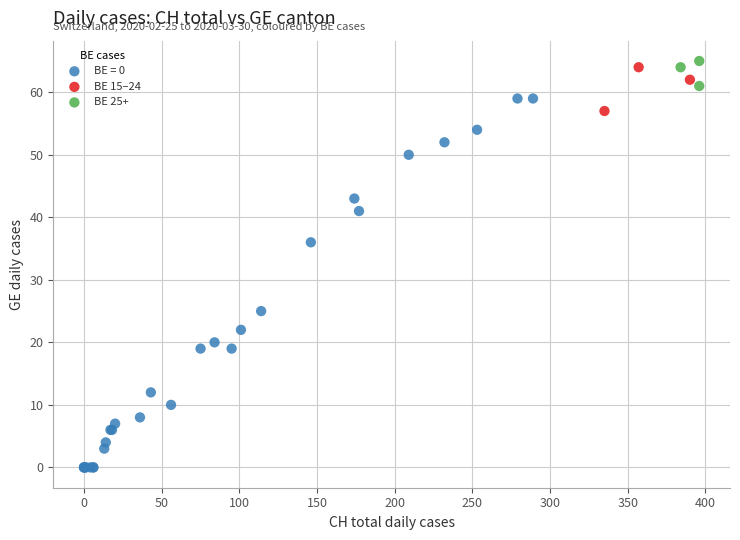

Which series reaches the minimum Y coordinate?

BE = 0